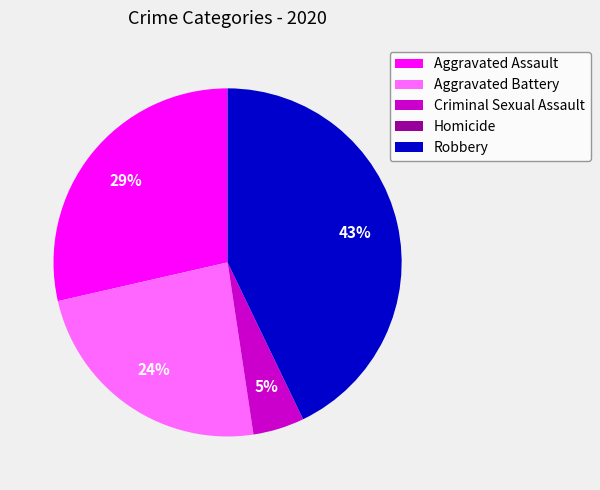

To the nearest percent, what is the average slice percentage?

20%